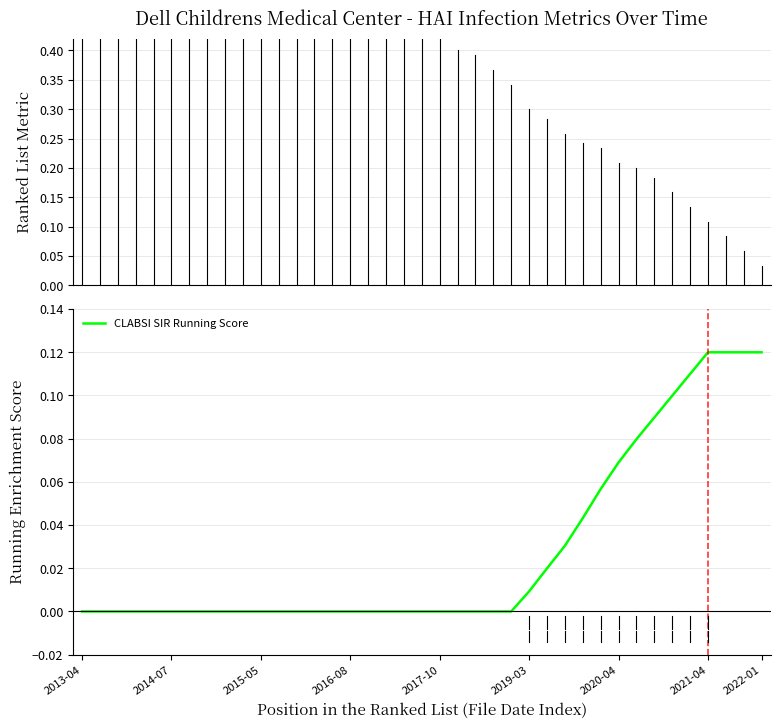

Does the chart display data point markers on the line(s)?

No